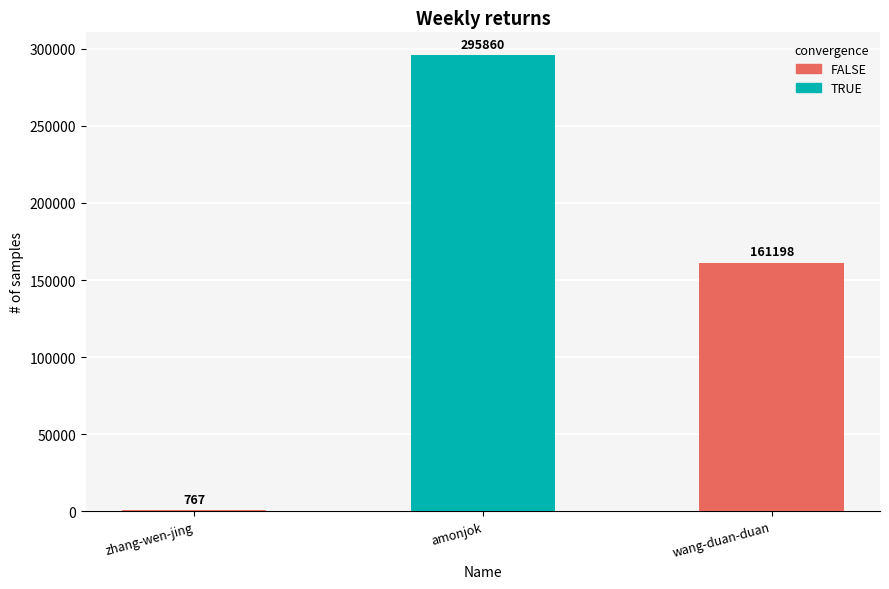

What is the sum of the values at amonjok and zhang-wen-jing?

296627